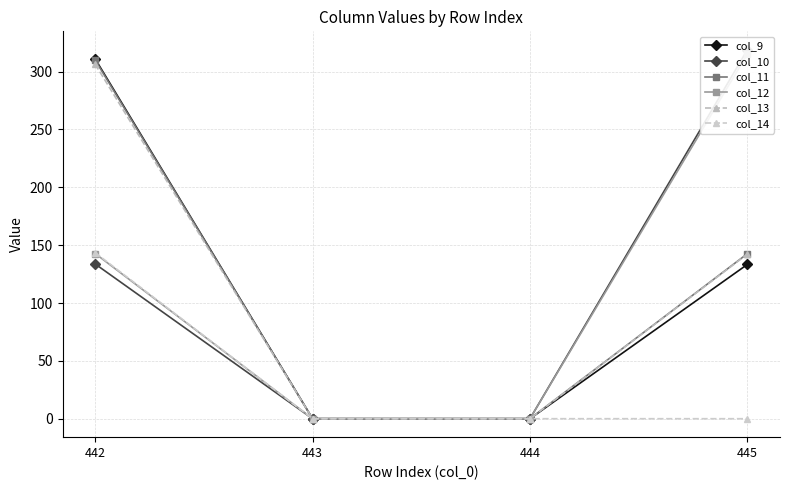

How many data points in col_10 are above 133?

2